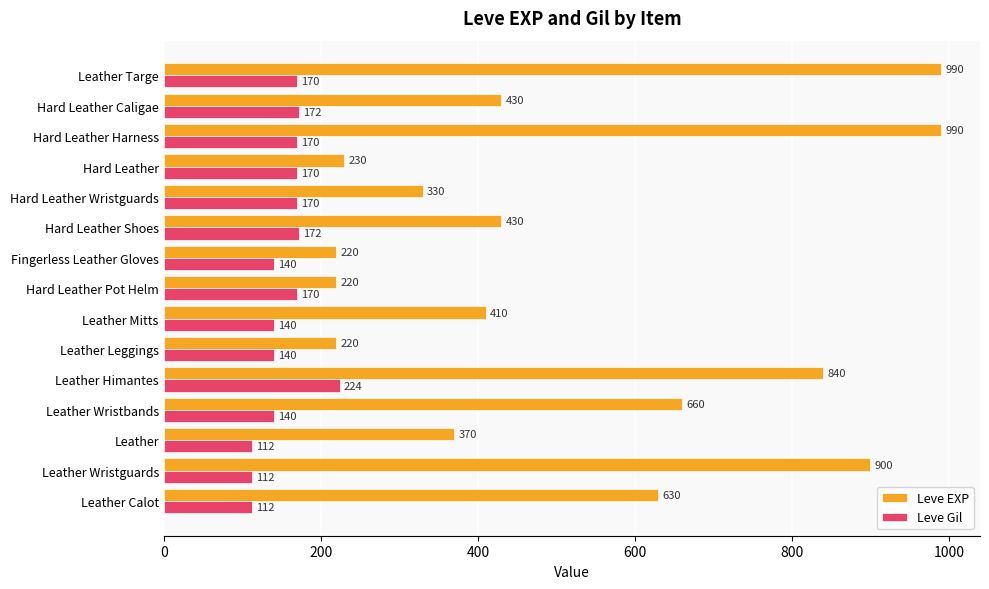

Rank the series by their maximum value, from lowest to highest.

Leve Gil, Leve EXP